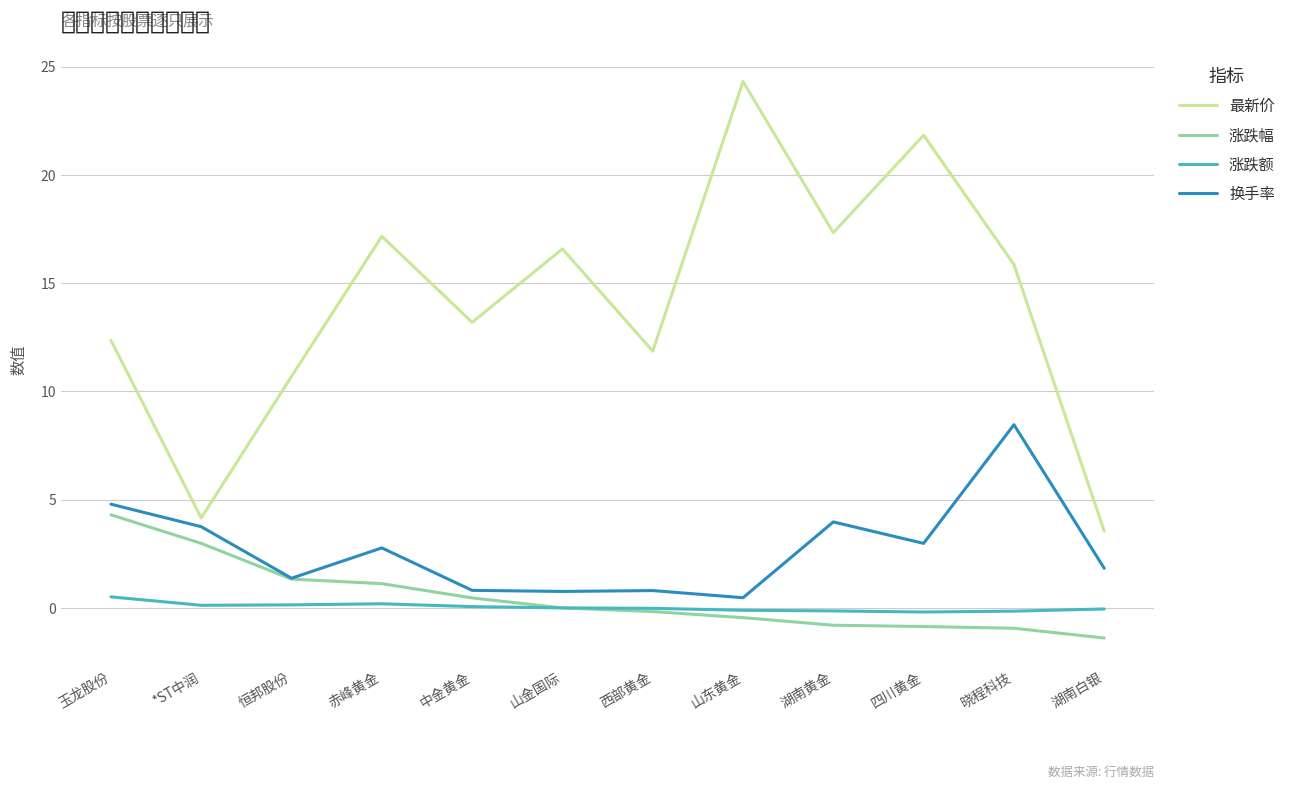

True or false: 涨跌额 has a value of -0.3 at 四川黄金.

False